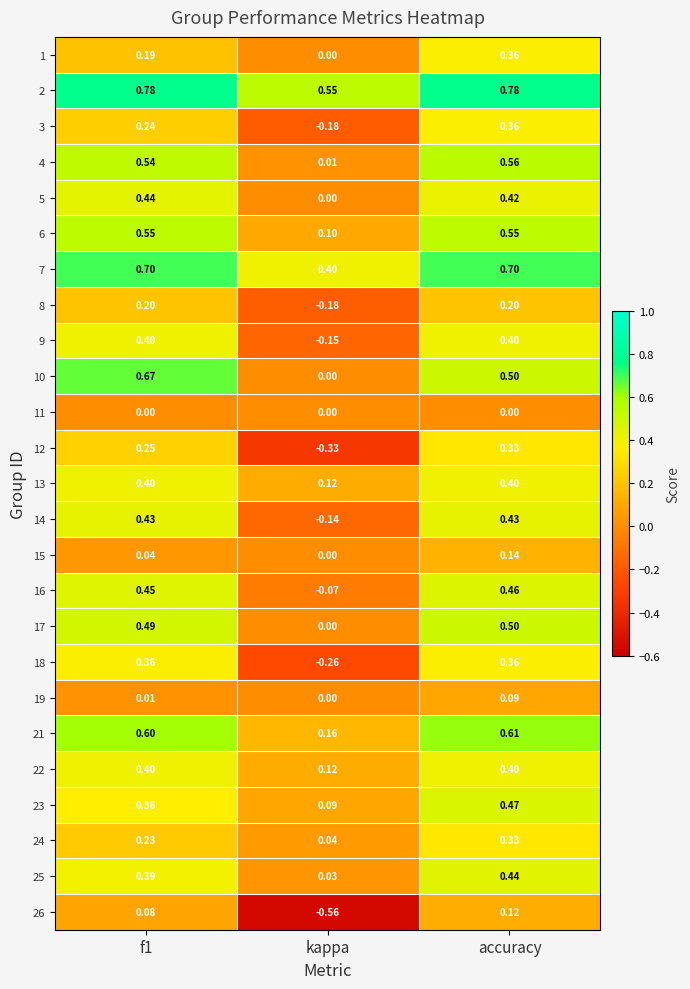

Which category has the lowest value across all series?

kappa